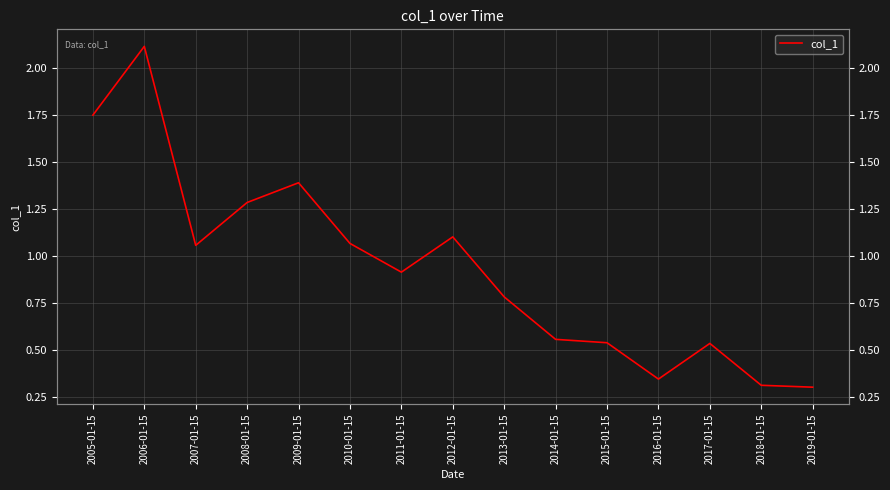

Is it true that the value at 2009-01-15 is 1.9?

False